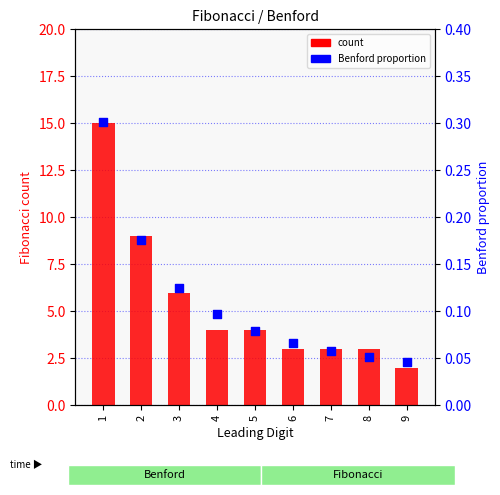

Which series has the largest Y range (max minus min)?

count